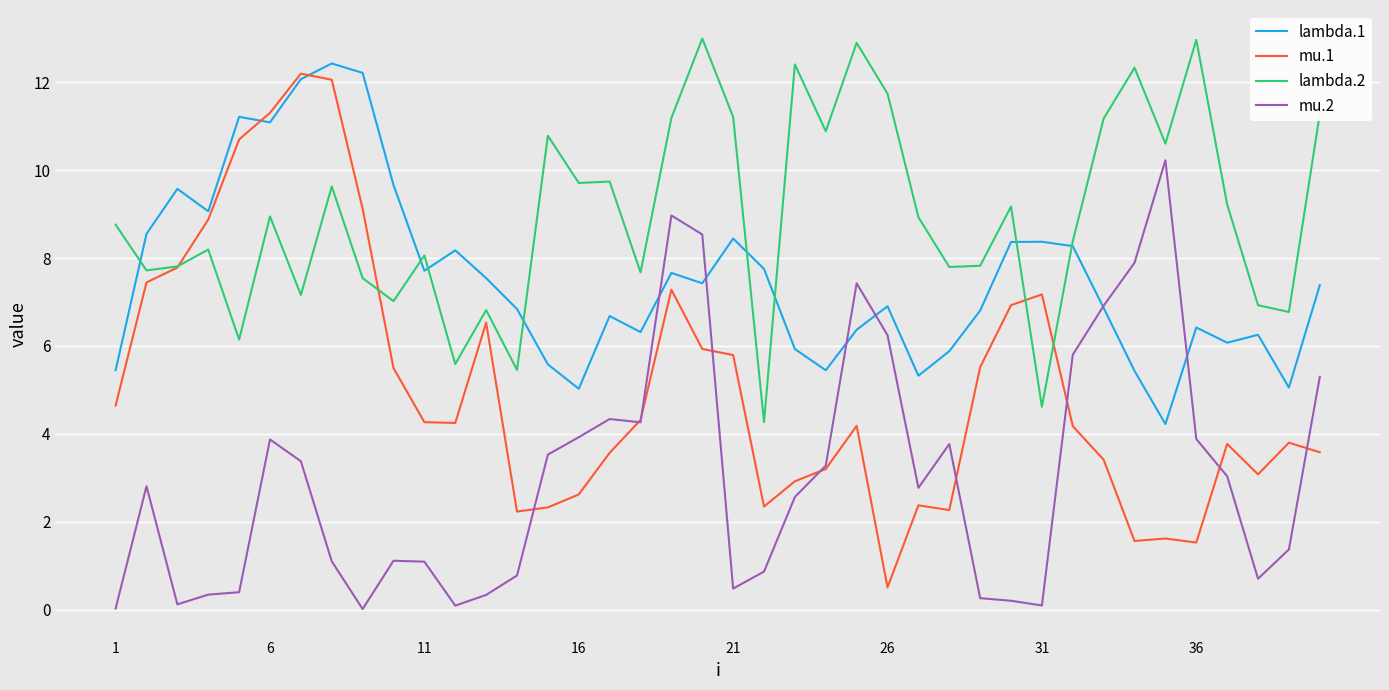

True or false: mu.2 and lambda.2 intersect in this chart.

False